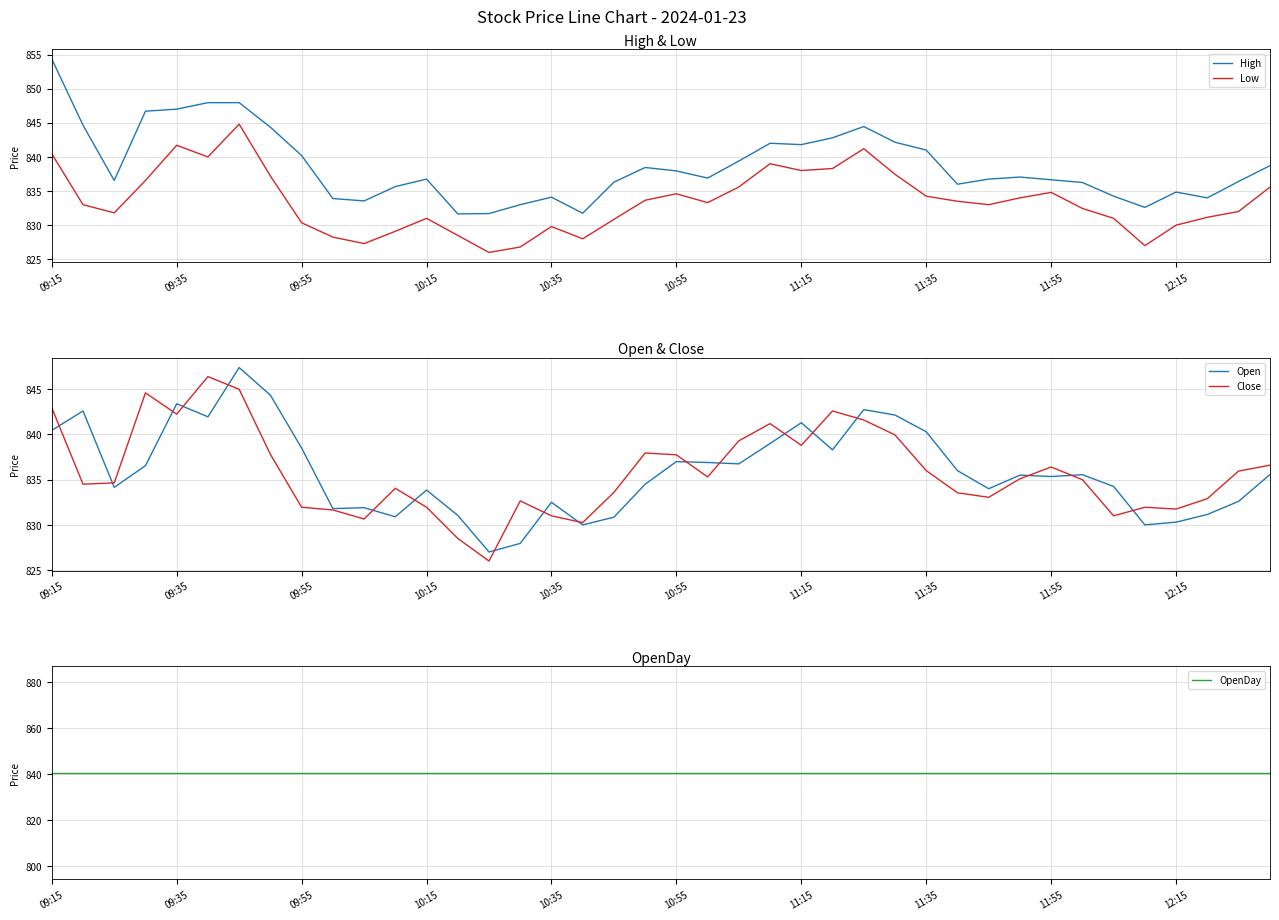

What is the average value of the Open series?

835.9